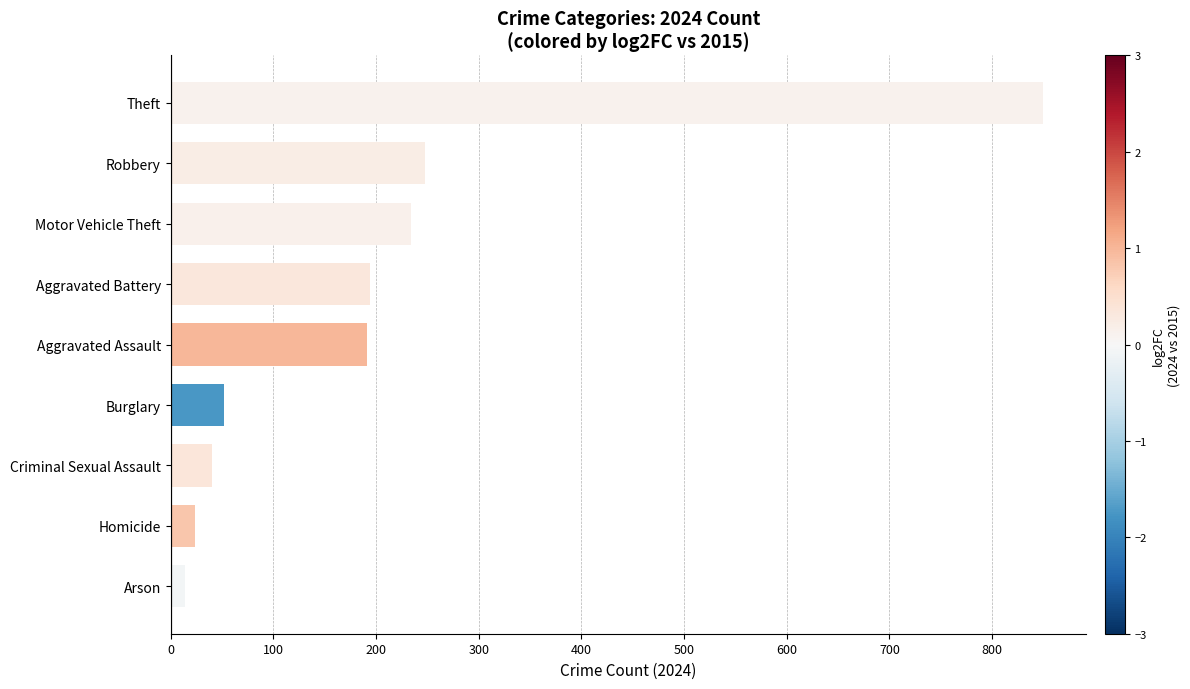

What is the maximum value shown in the chart?

849